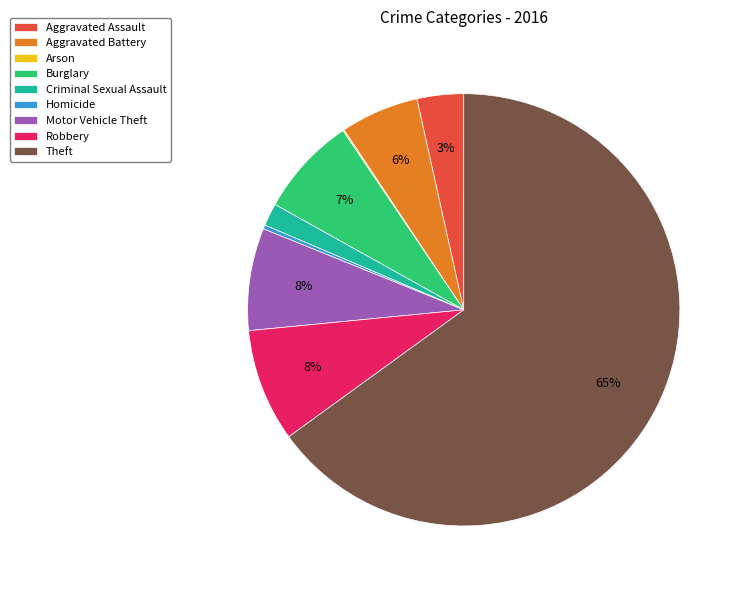

Which has a higher value, Aggravated Battery or Burglary?

Burglary